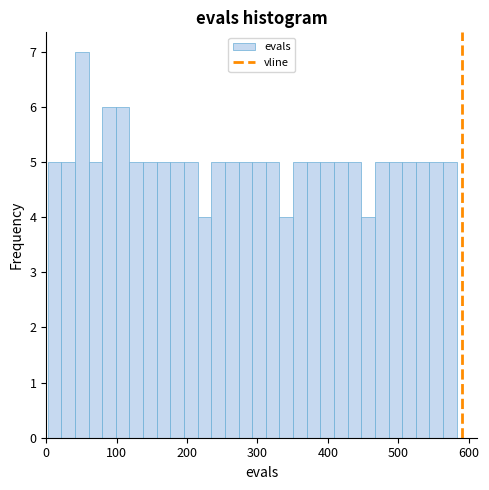

Around what value on the x-axis is the tallest bar? Give the approximate position of its centre, as read against the axis.

50